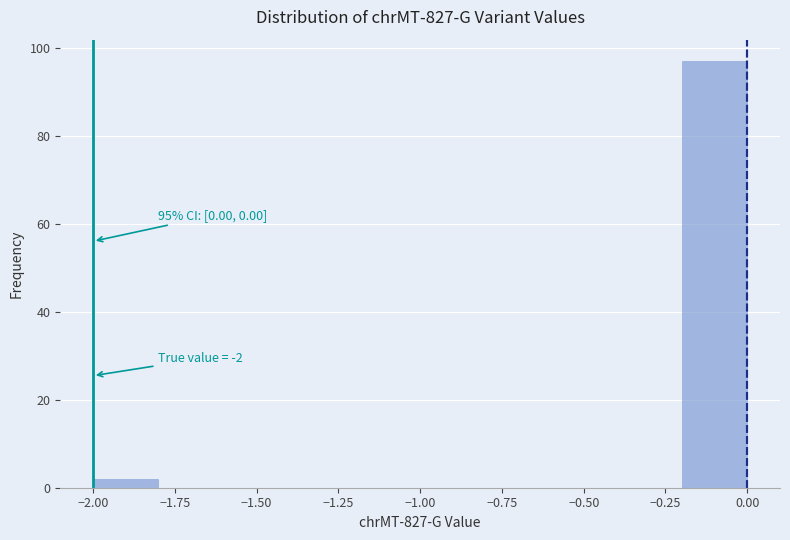

Over which range of the x-axis is the bar tallest?

-0.2 to 0.0